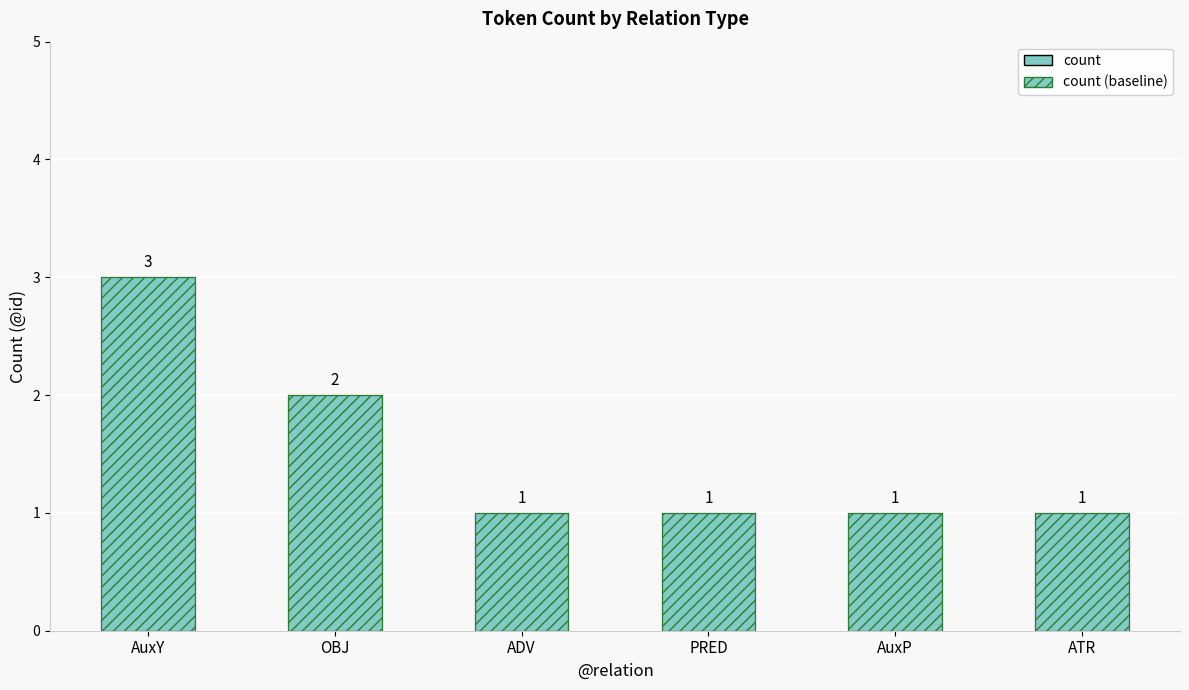

At how many categories does at least one series exceed 1?

2